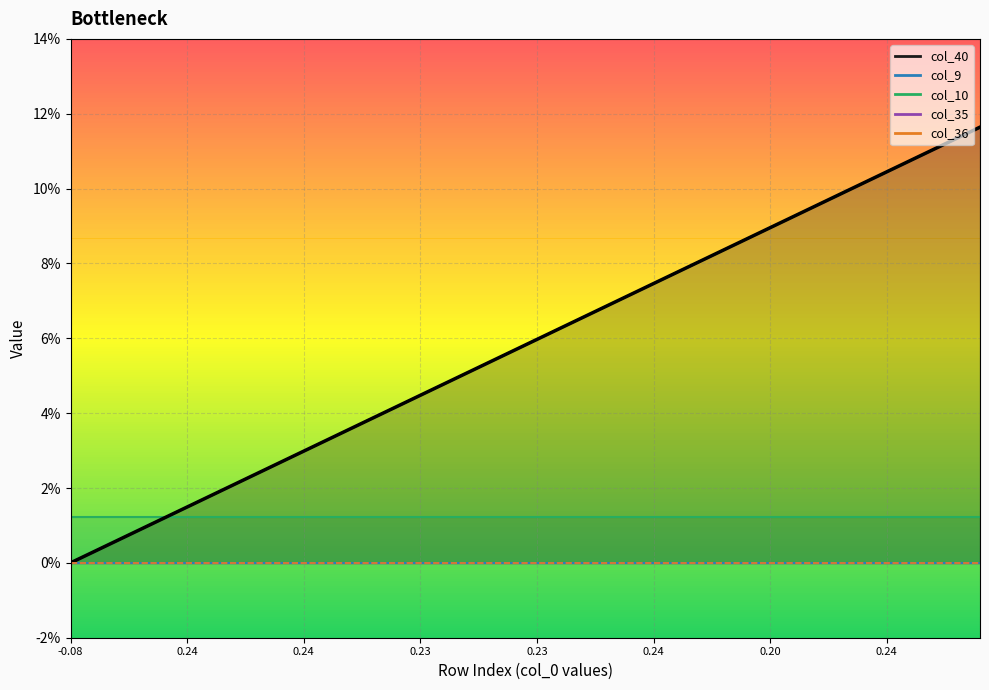

The chart shows a value of 0.0 at 8. True or false?

True